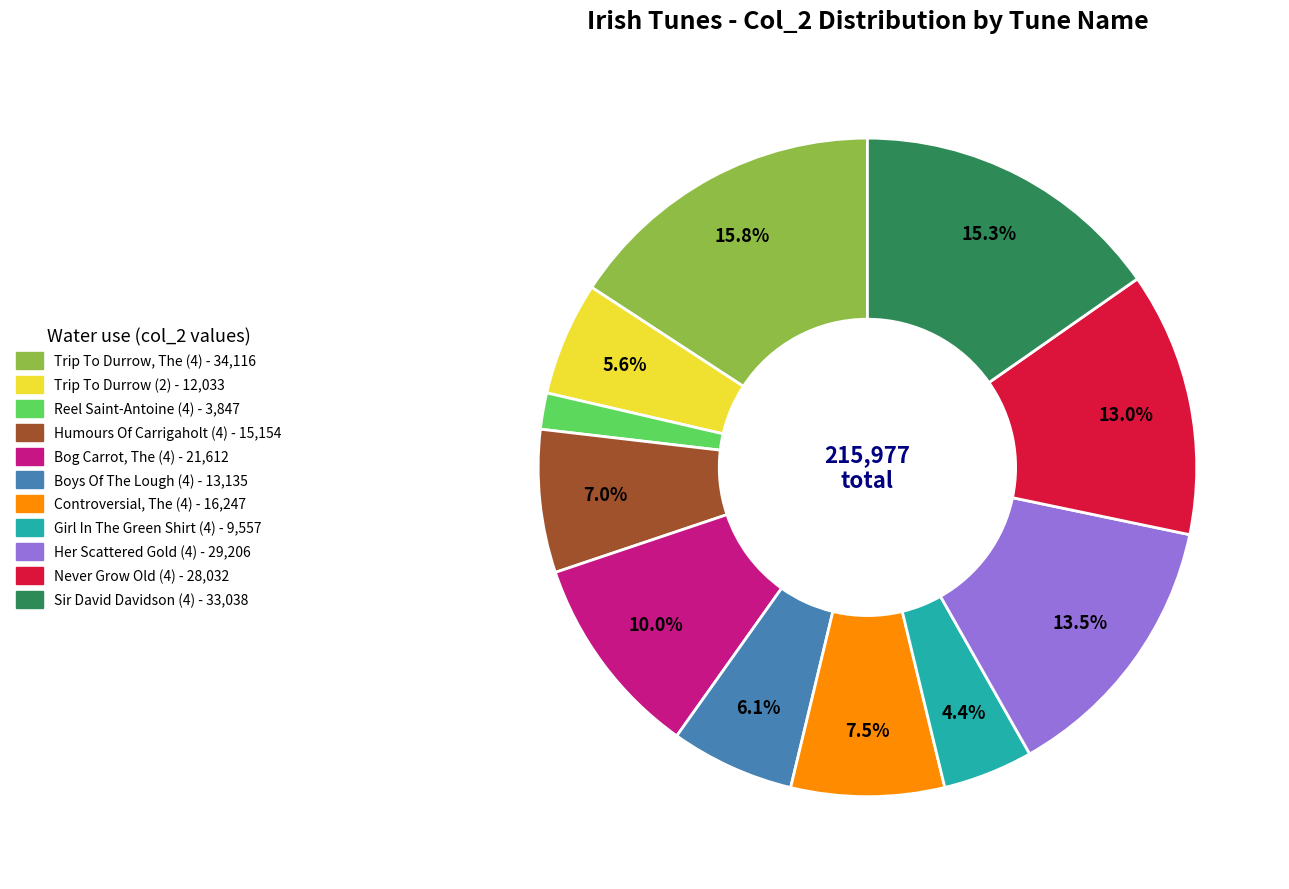

How many segments does this pie chart have?

11